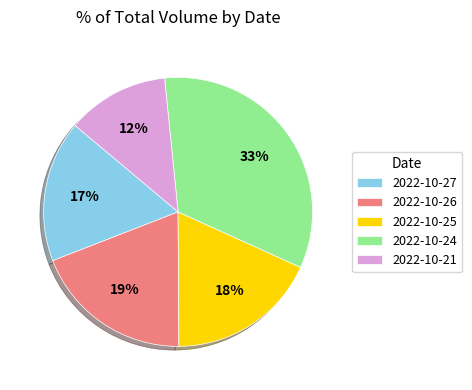

What percentage is the 2022-10-21 slice, to the nearest percent?

12%